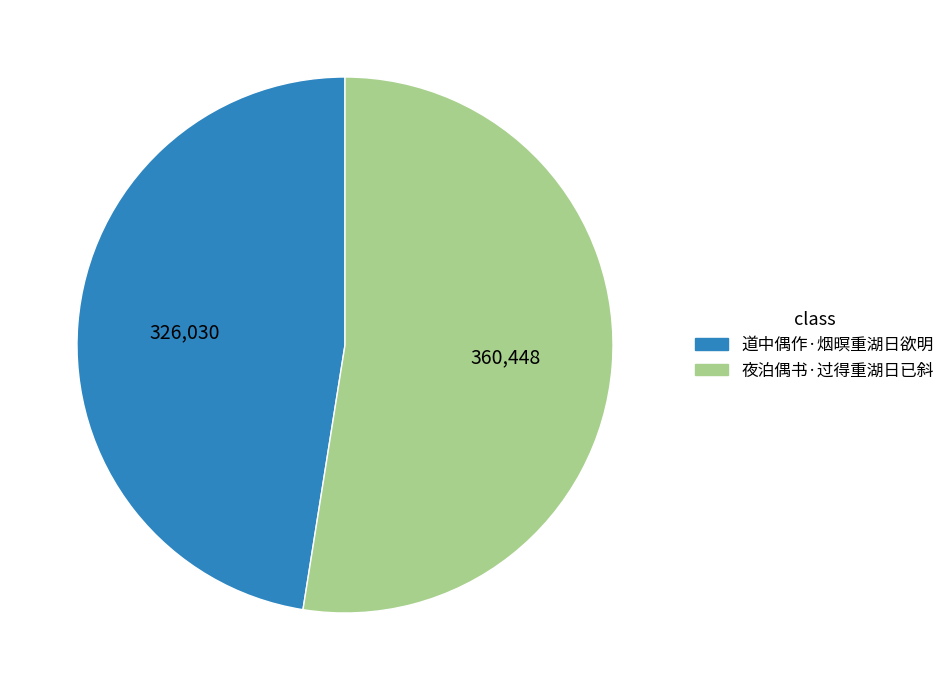

The 夜泊偶书·过得重湖日已斜 slice represents 43% of the pie. True or false?

False